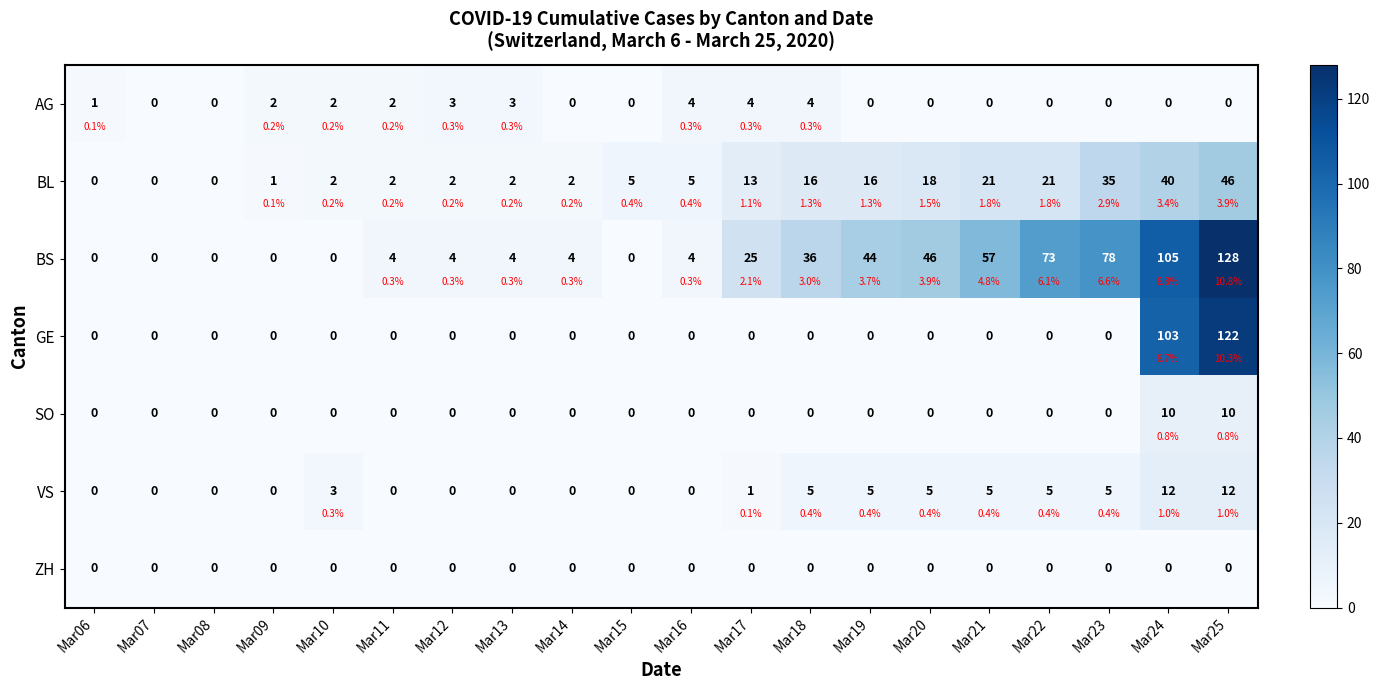

Which category has the lowest value in the SO series?

Mar06